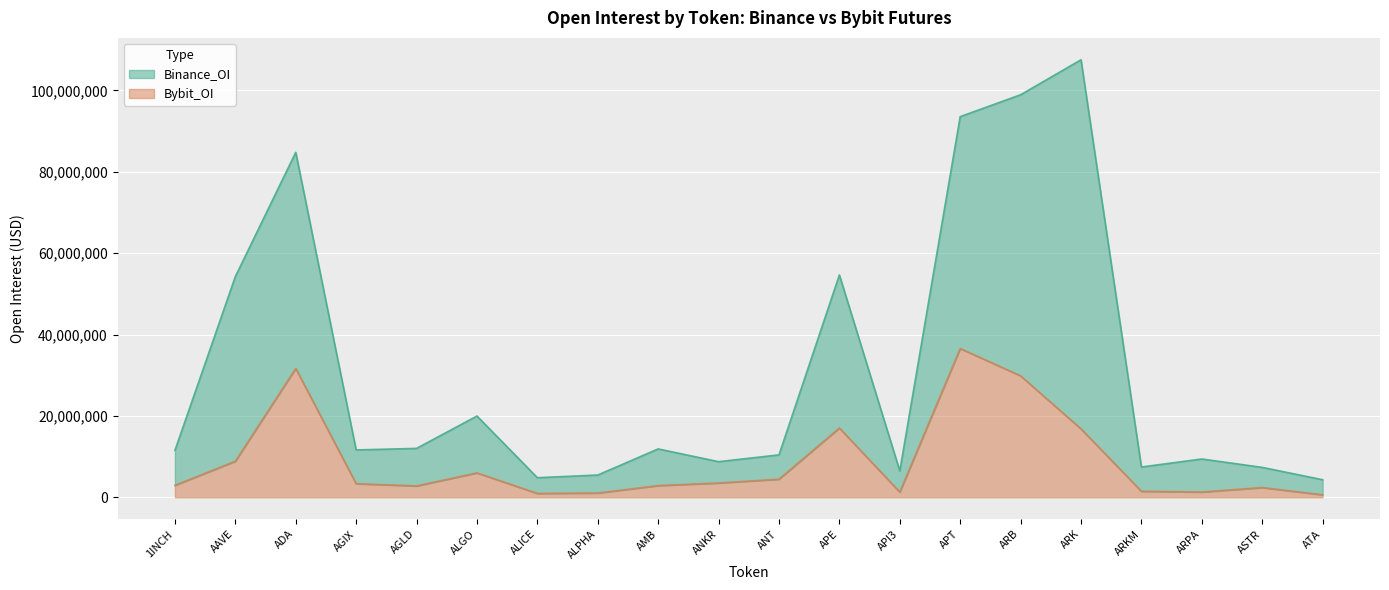

What is the total value across all series at ASTR?

9742131